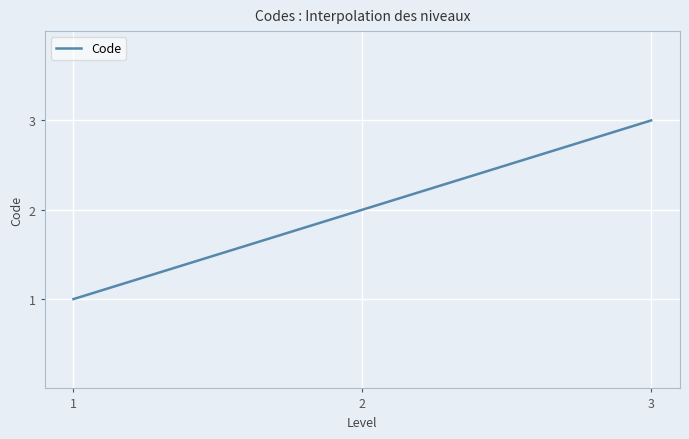

What is the change in value from 1 to 3?

+2